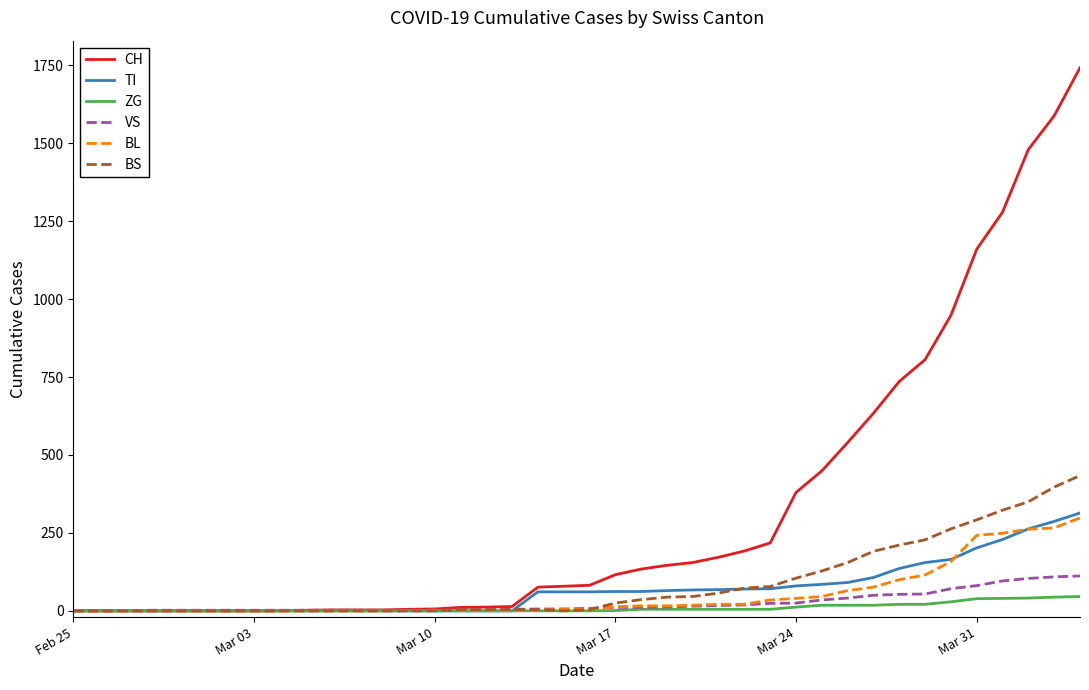

What are all the series names shown in the legend?

CH, TI, ZG, VS, BL, BS